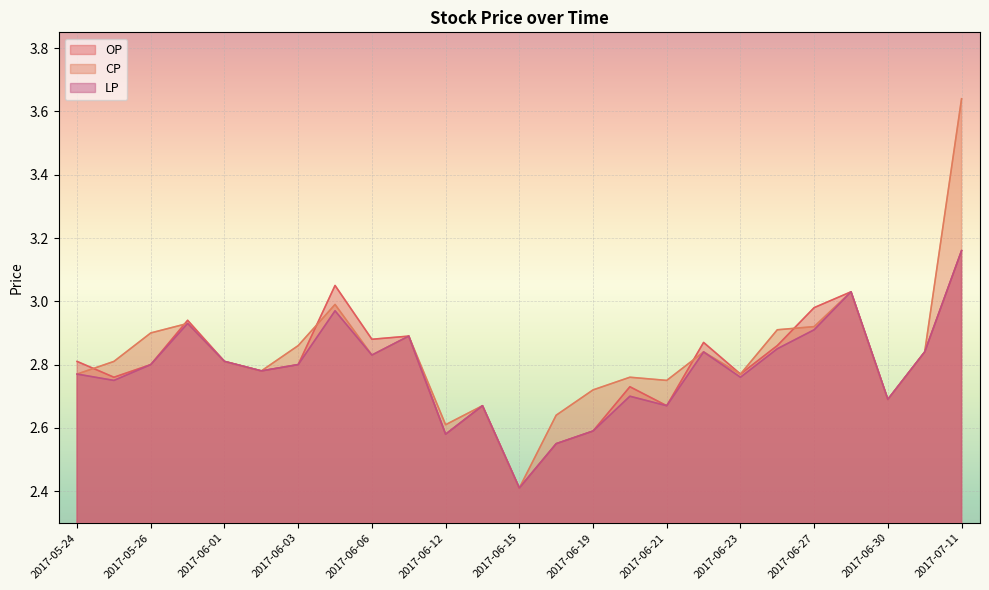

What is the sum of the CP values at 2017-06-19 and 2017-07-10?

5.6